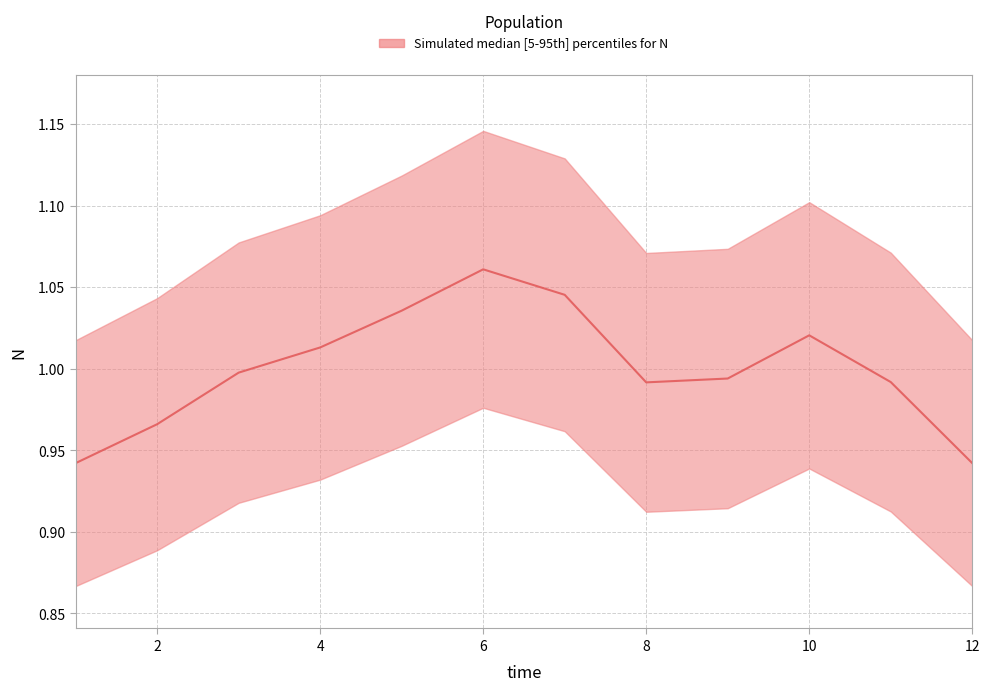

Is this an area chart (filled region under the line)?

No